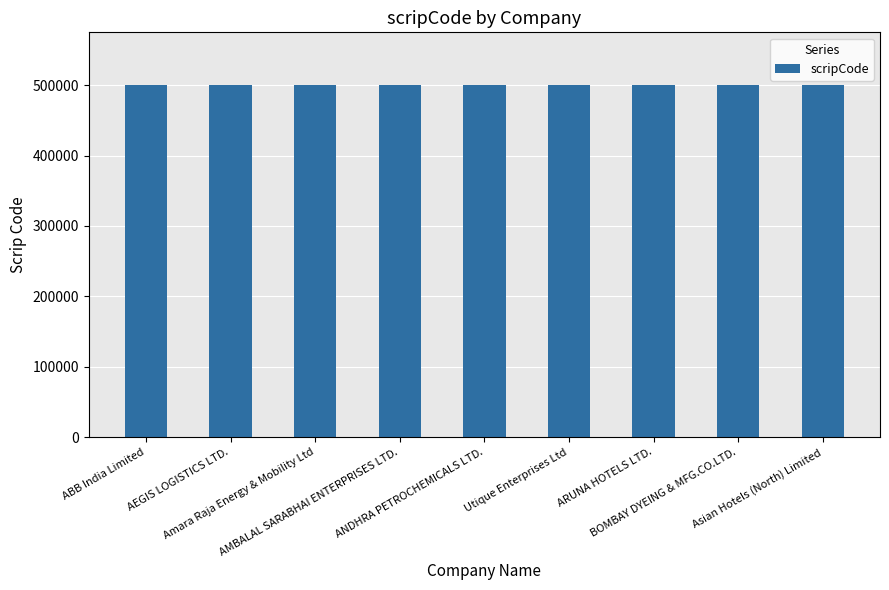

What is the average value?

500012